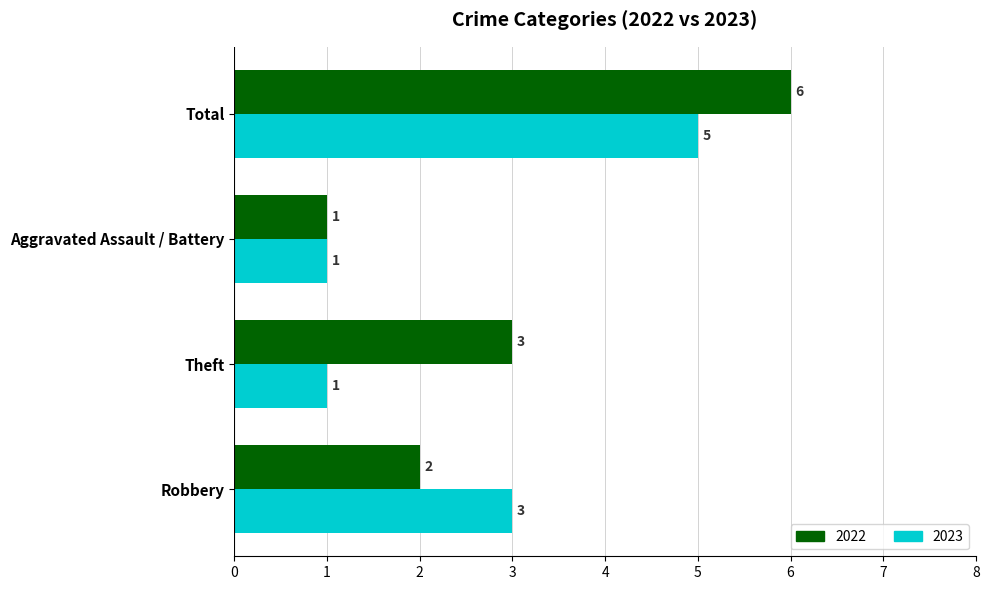

Which label corresponds to the largest value in the chart?

Total